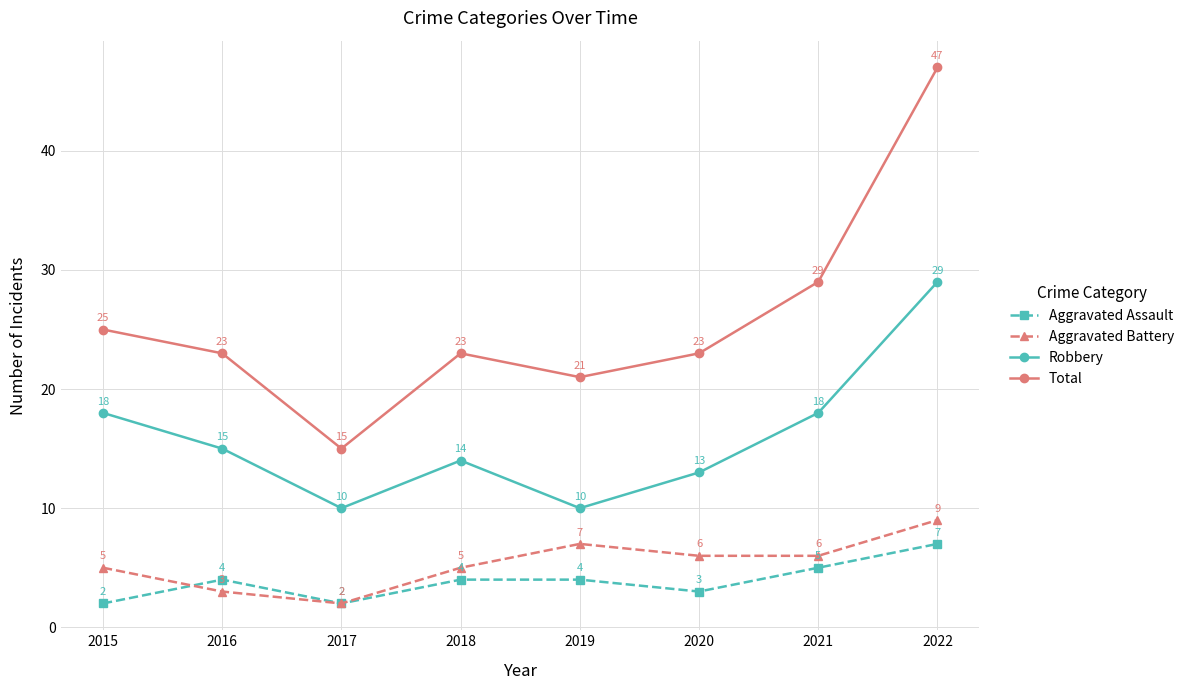

What is the sum of the Robbery values at 2016 and 2018?

29